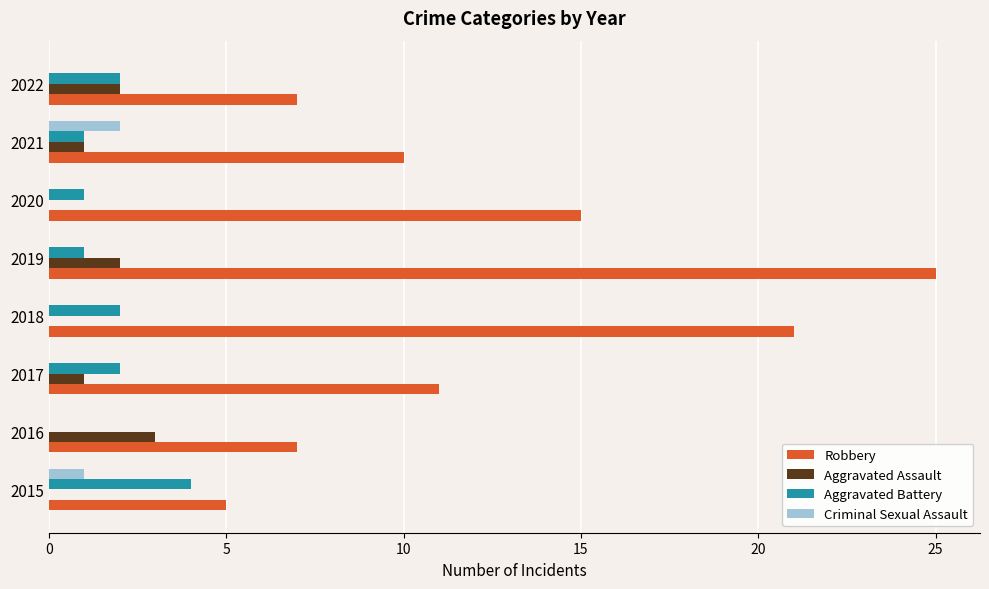

Is the value of Criminal Sexual Assault at 2021 greater than the value of Aggravated Battery at 2021?

Yes